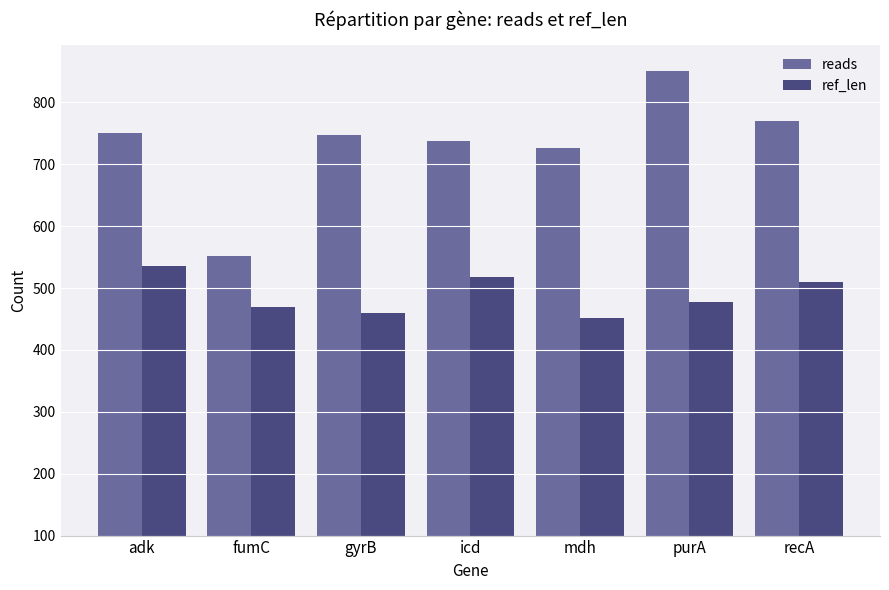

Rank the series by their maximum value, from highest to lowest.

reads, ref_len